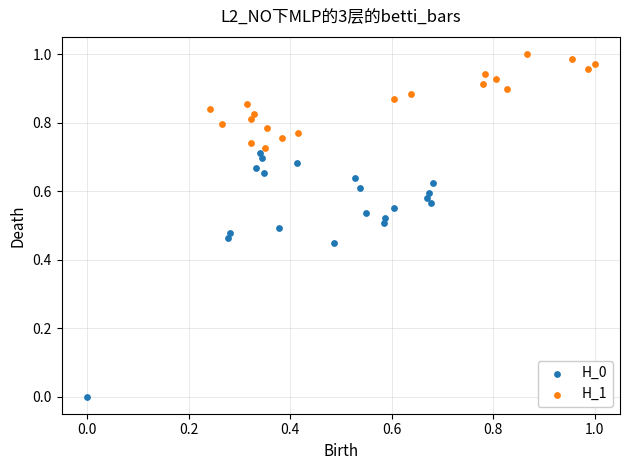

Which series has the widest spread of Y values?

H_0